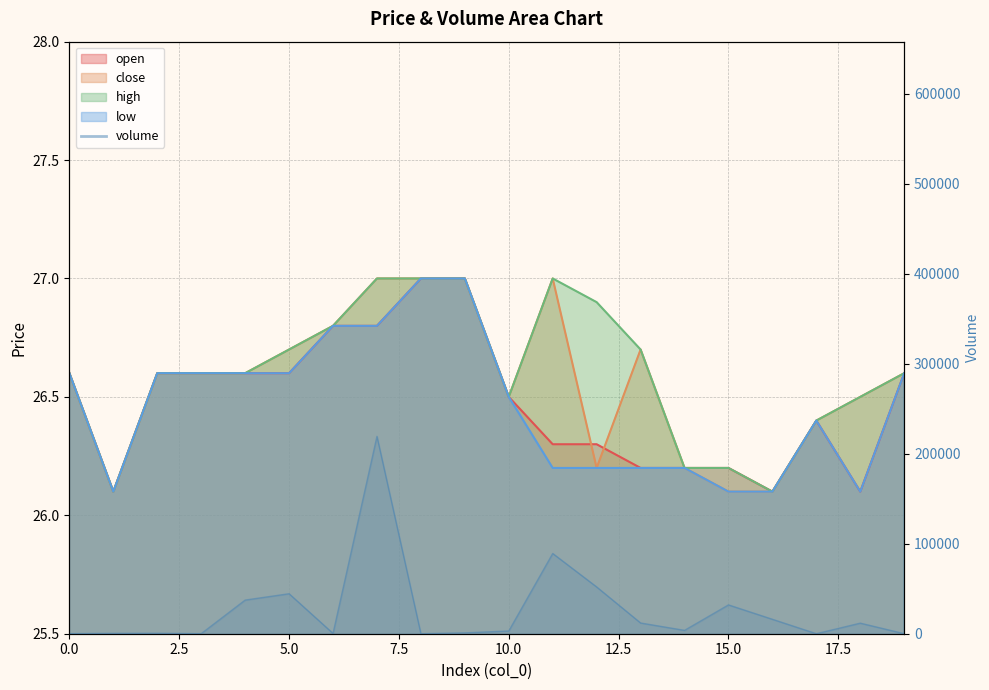

List the labels in order of volume value, largest first.

7, 11, 12, 5, 4, 15, 16, 13, 18, 14, 10, 9, 2, 1, 6, 0, 3, 19, 8, 17